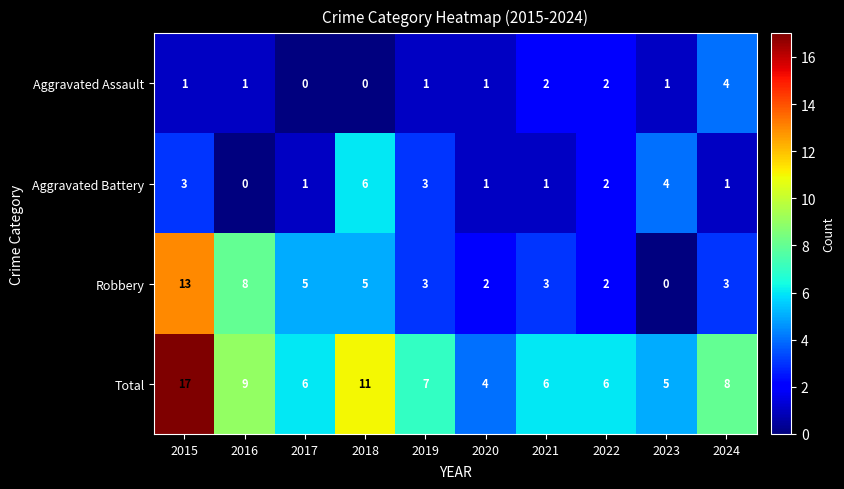

How many data points in Robbery are less than 3?

3